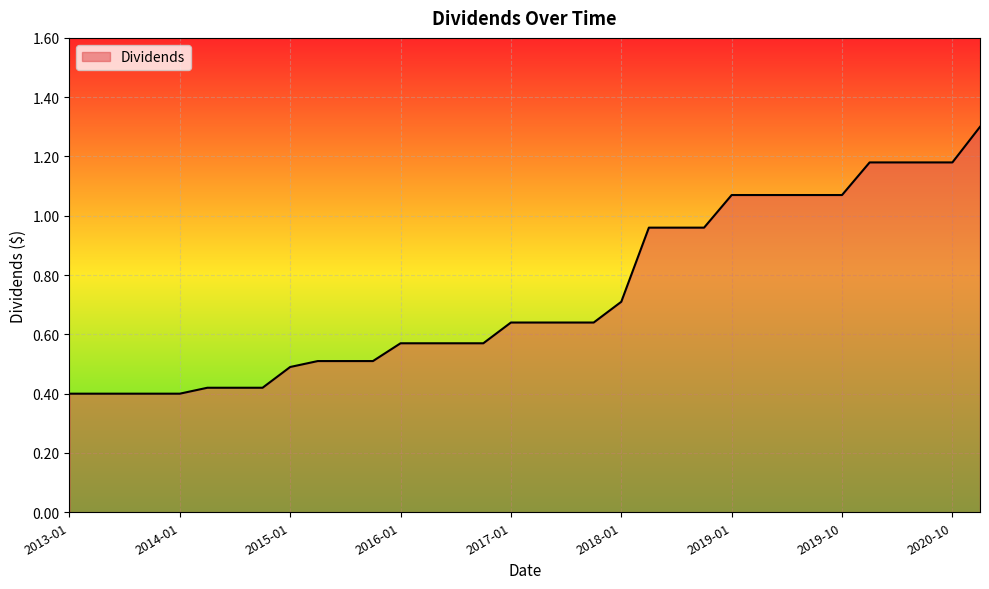

Does the chart have visible grid lines?

Yes